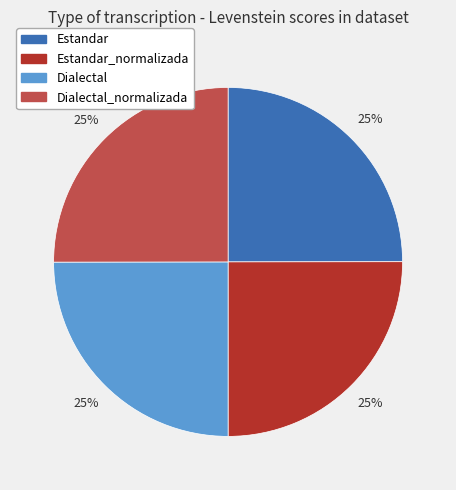

How many slices are in this pie chart?

4